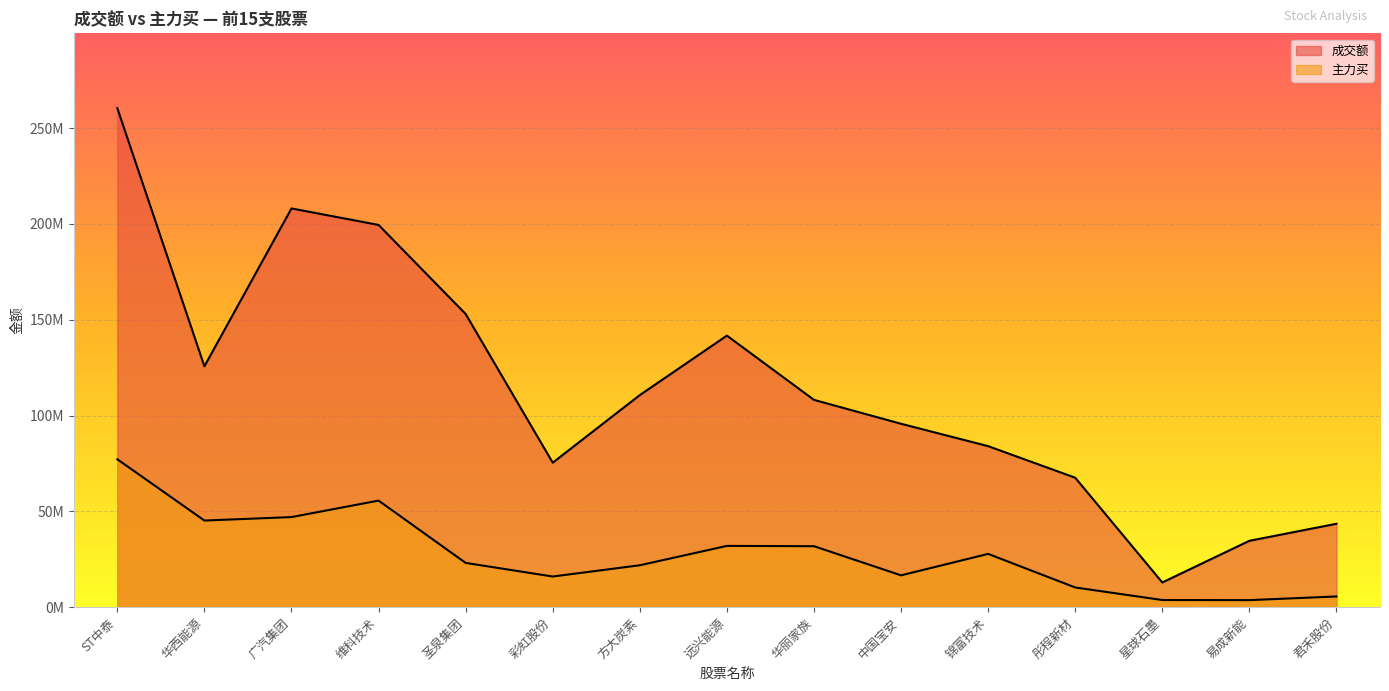

Rank the series by their maximum value, from lowest to highest.

主力买, 成交额